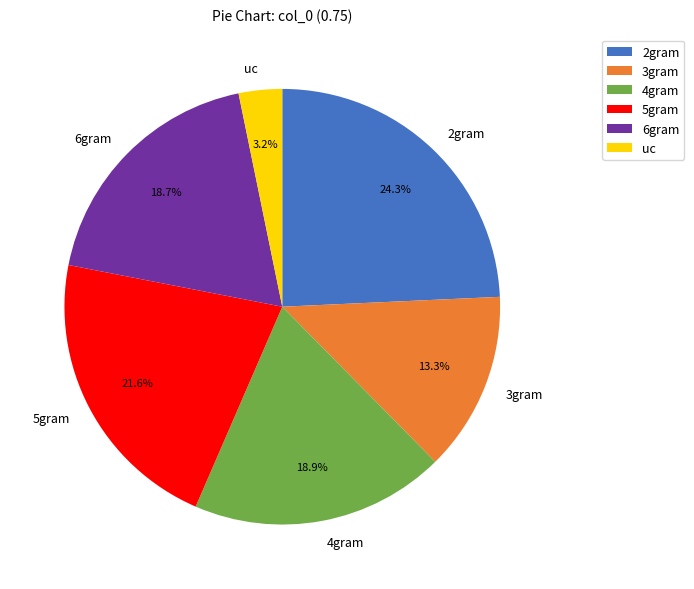

How many segments does this pie chart have?

6